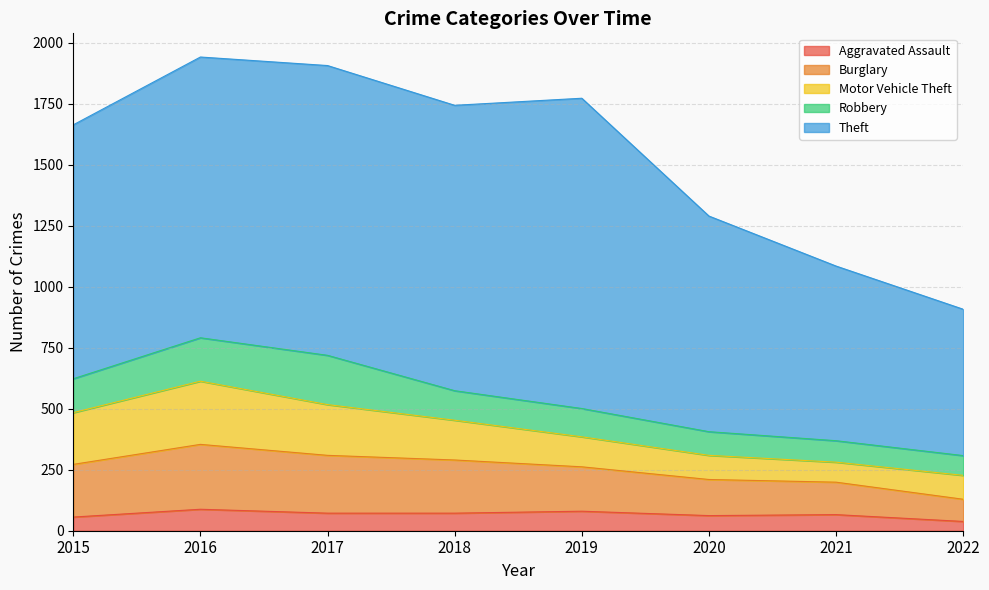

What is the value of the Theft point at the 5th from the left?

1272